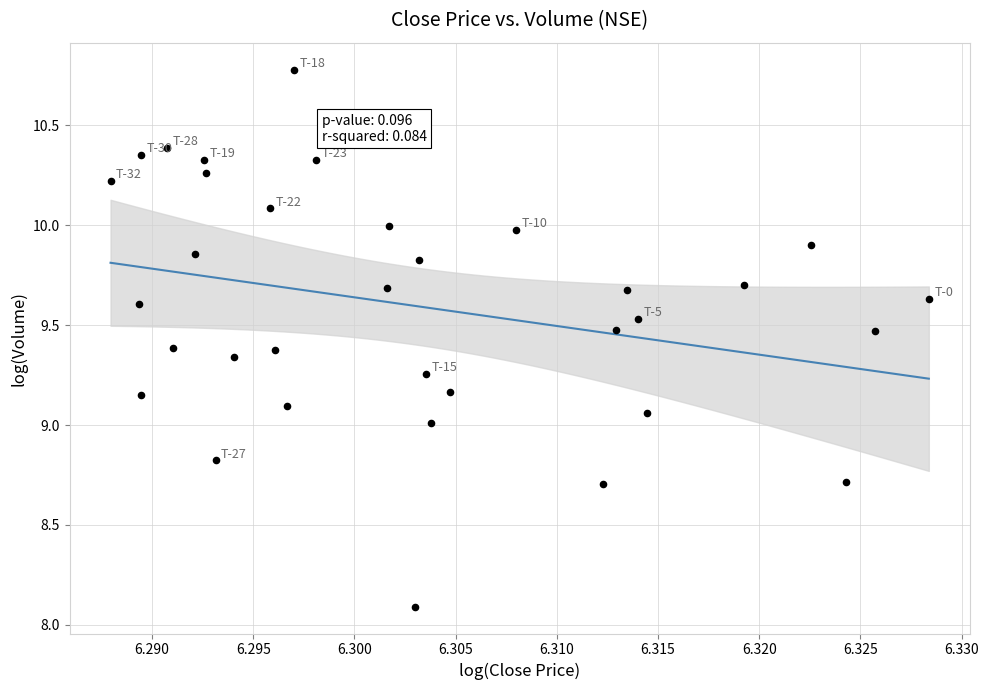

What is the range of Y values (max minus min)?

2.7